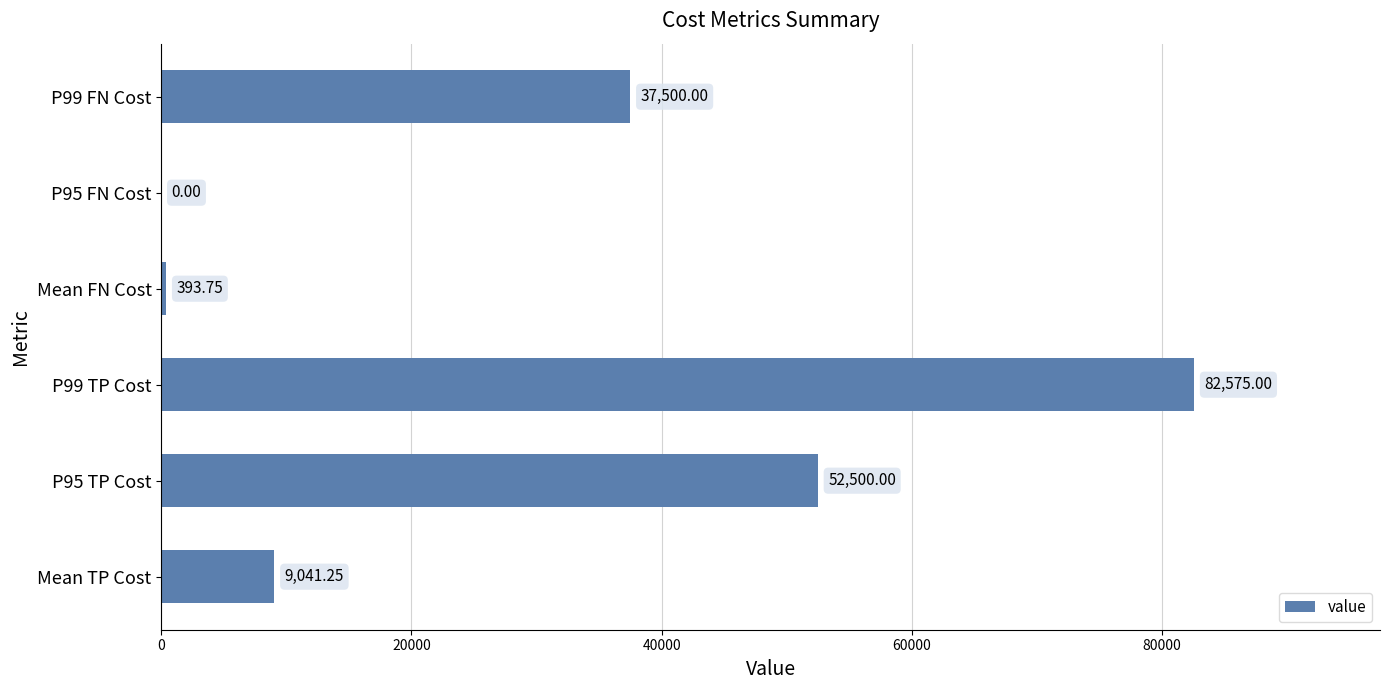

What is the sum of all values?

182010.0